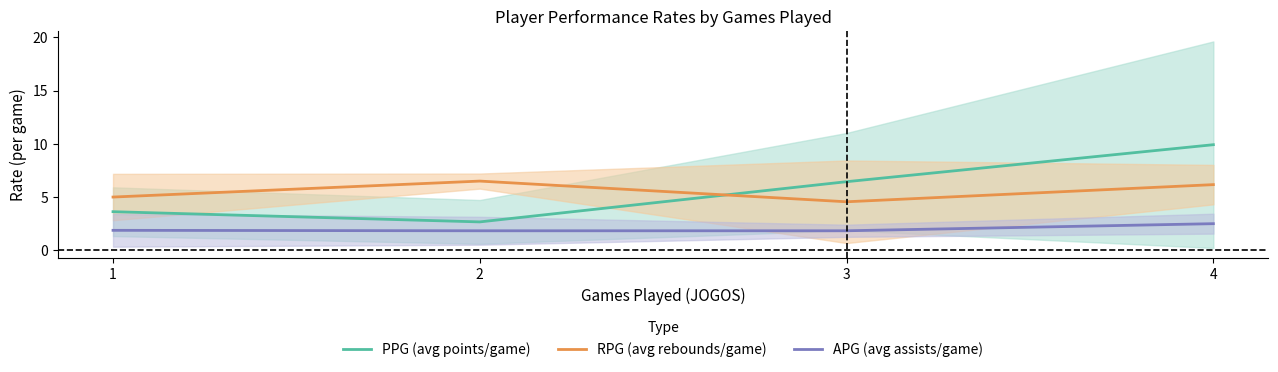

Reading right to left, transcribe all the data shown in this chart.

PPG (avg points/game): 9.9	6.4	2.7	3.6
RPG (avg rebounds/game): 6.2	4.6	6.5	5.0
APG (avg assists/game): 2.5	1.8	1.8	1.9